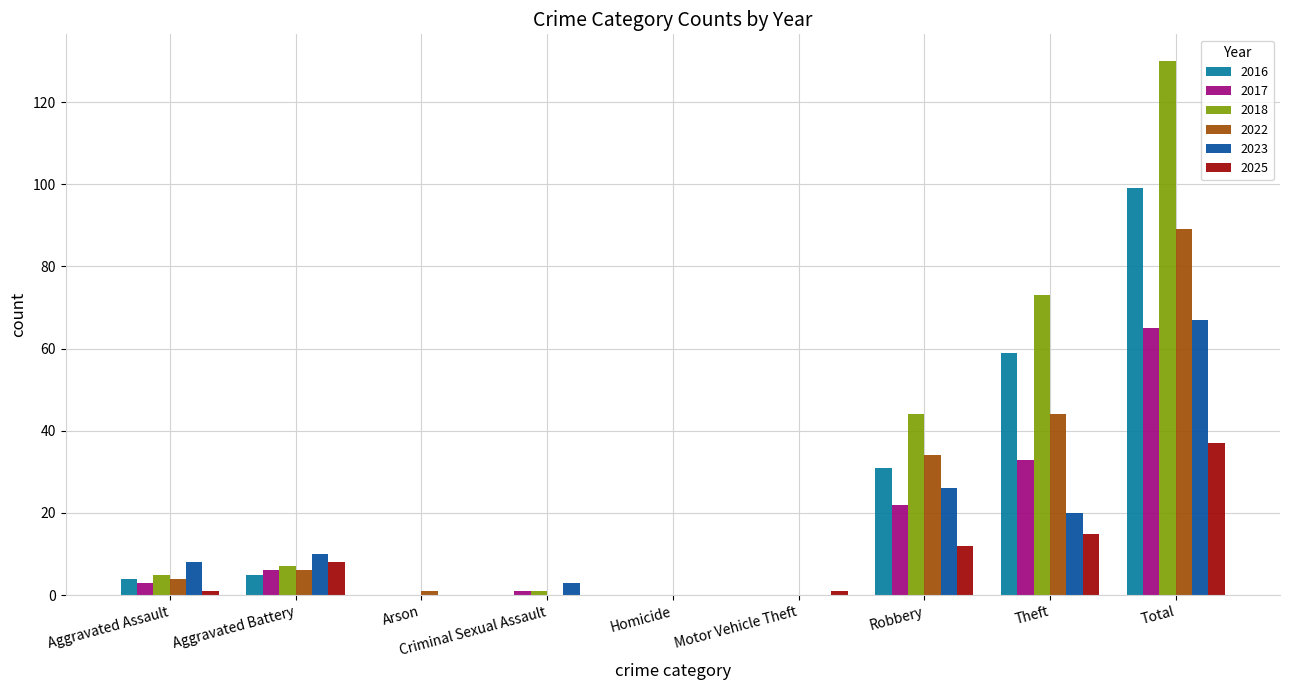

What is the sum of all 2025 values?

74